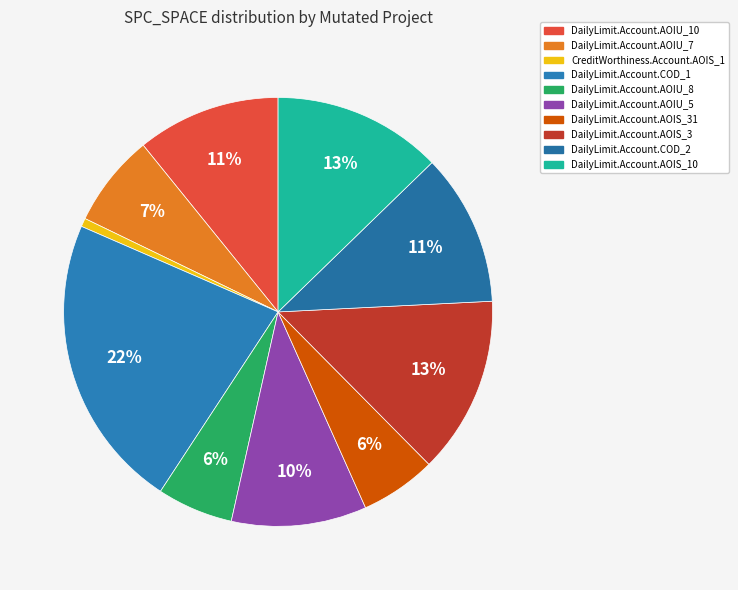

Count the number of slices in the pie.

10